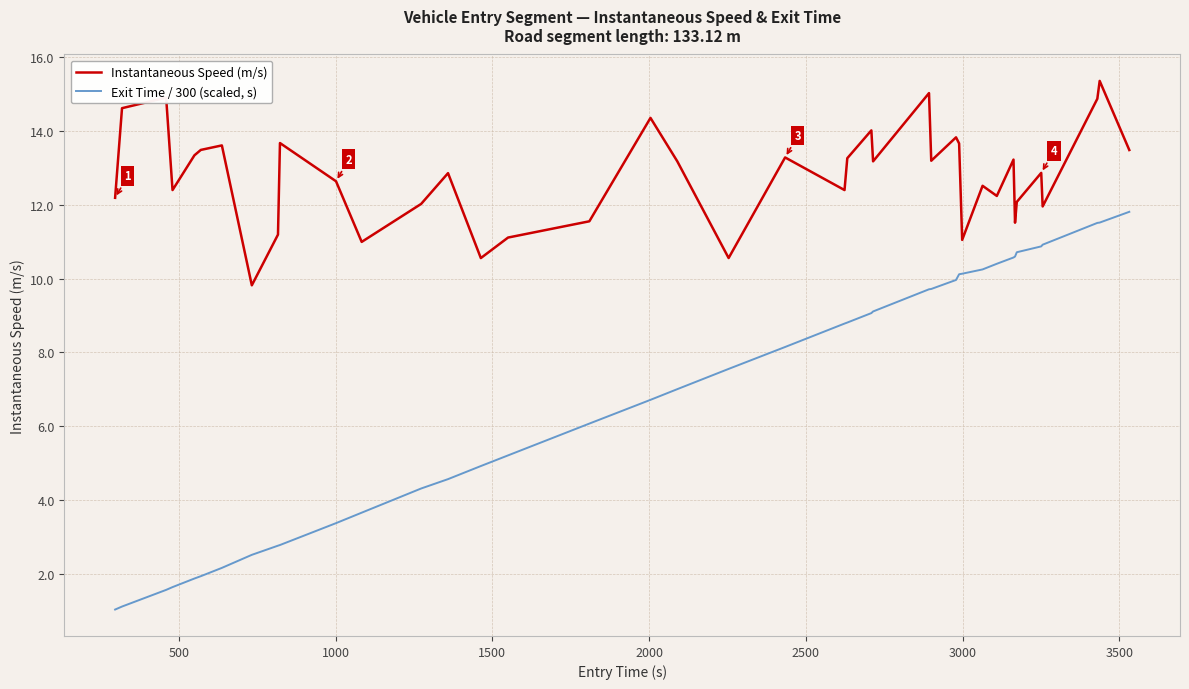

What is the minimum value for Instantaneous Speed (m/s)?

9.8